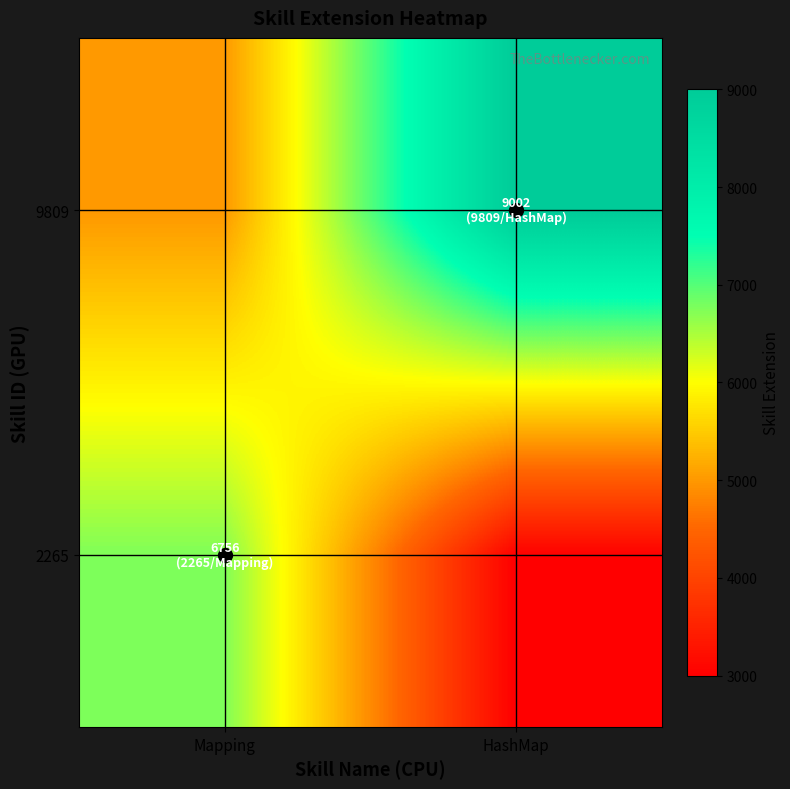

Which label corresponds to the largest value in the chart?

HashMap